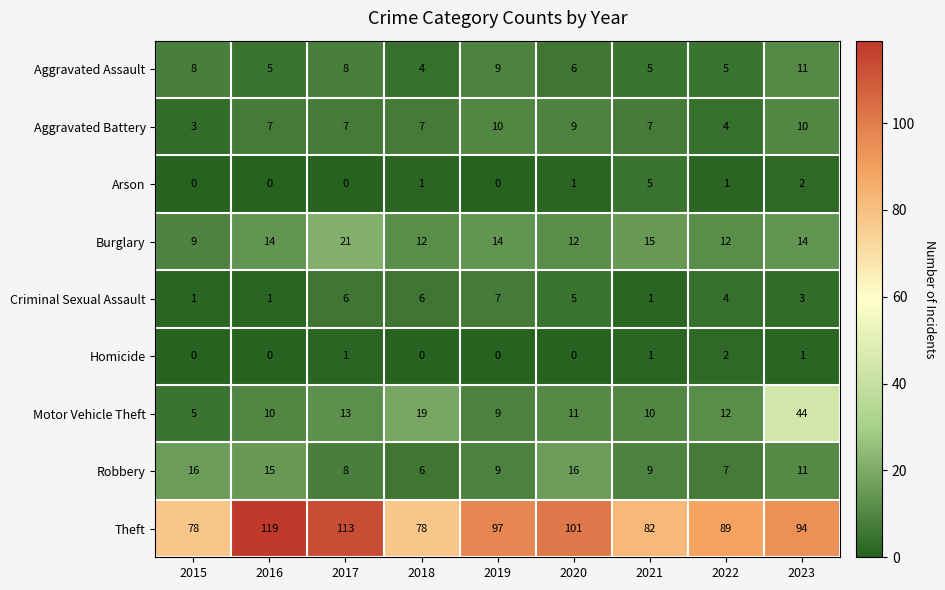

True or false: Criminal Sexual Assault has a value of 1 at 2023.

False